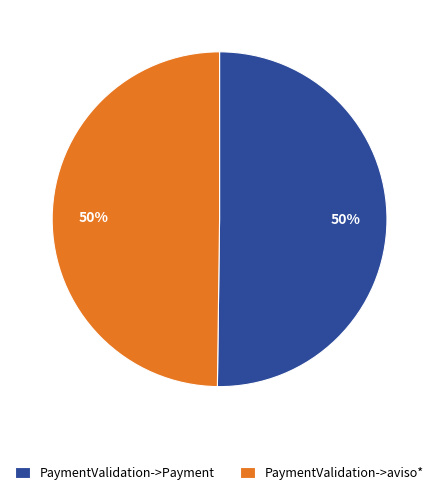

To the nearest percent, what is the average slice percentage?

50%